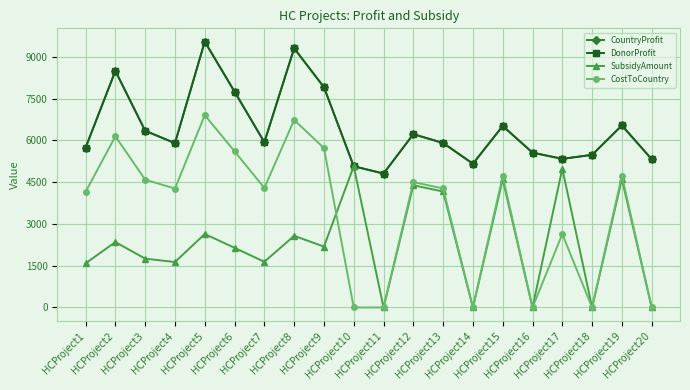

At which category is the sum across all series the highest?

HCProject5